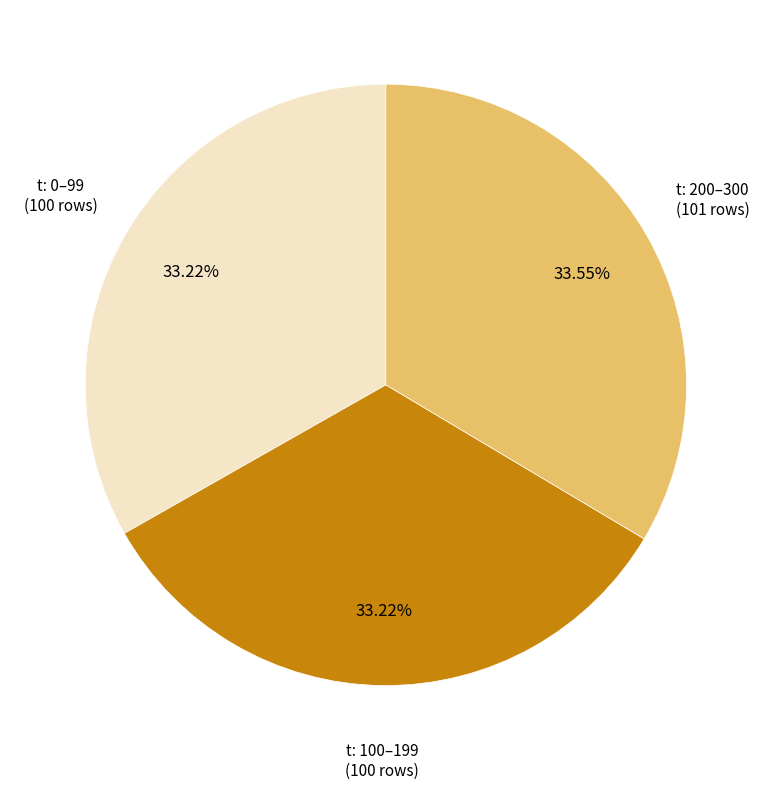

Approximately how many times larger is the value at t: 0–99 compared to t: 200–300?

1.0